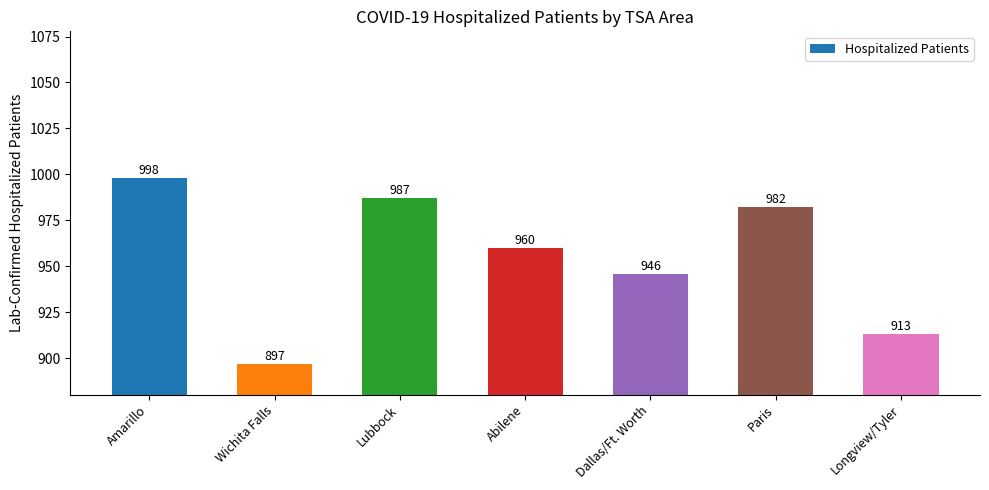

Reading left to right, extract all data points from this chart.

998	897	987	960	946	982	913